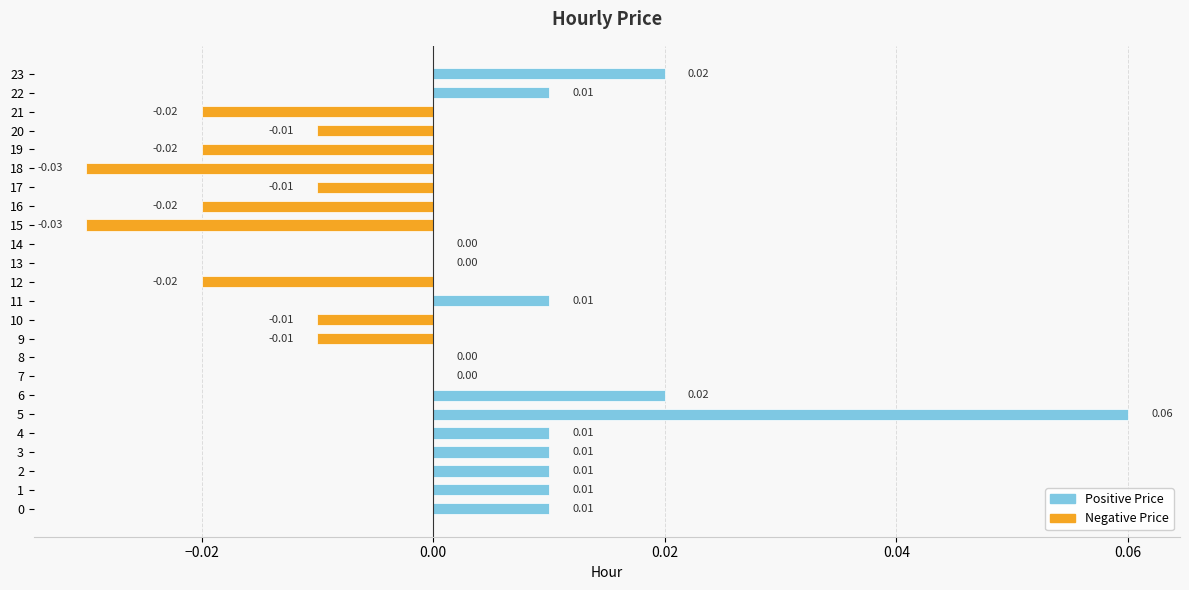

The chart shows a value of -0.0 at 18. True or false?

True